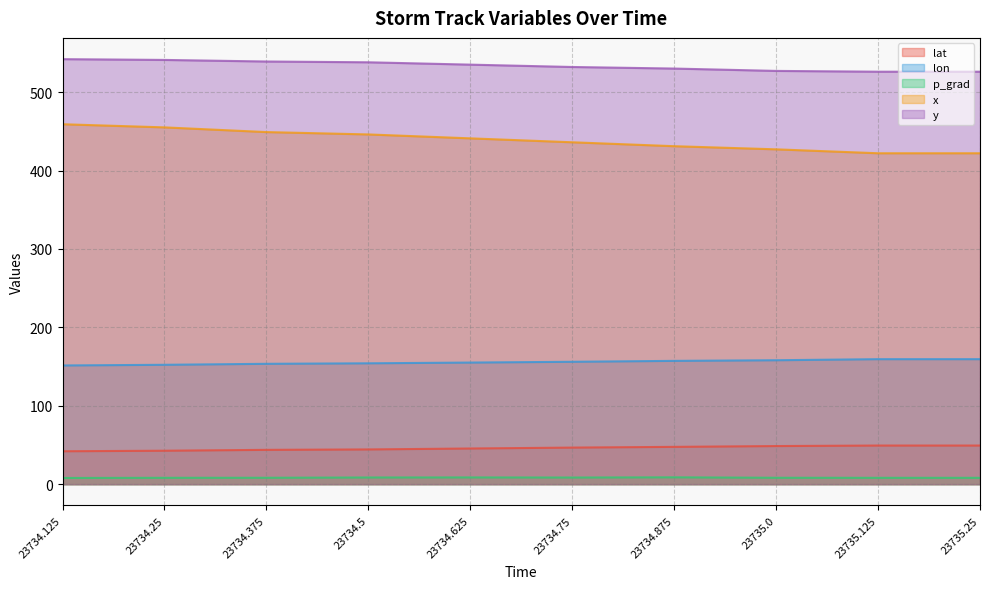

What is the difference between the highest and lowest values at 23735.125?

517.9